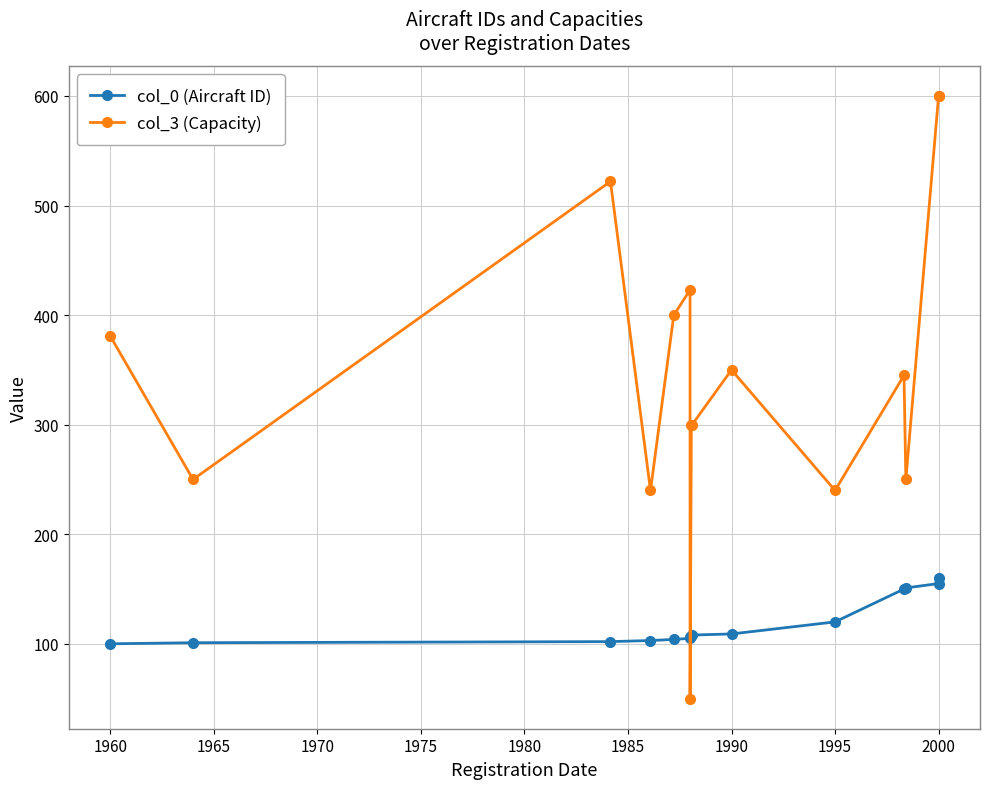

True or false: col_0 (Aircraft ID) has more than 0 points higher than both neighbors.

False